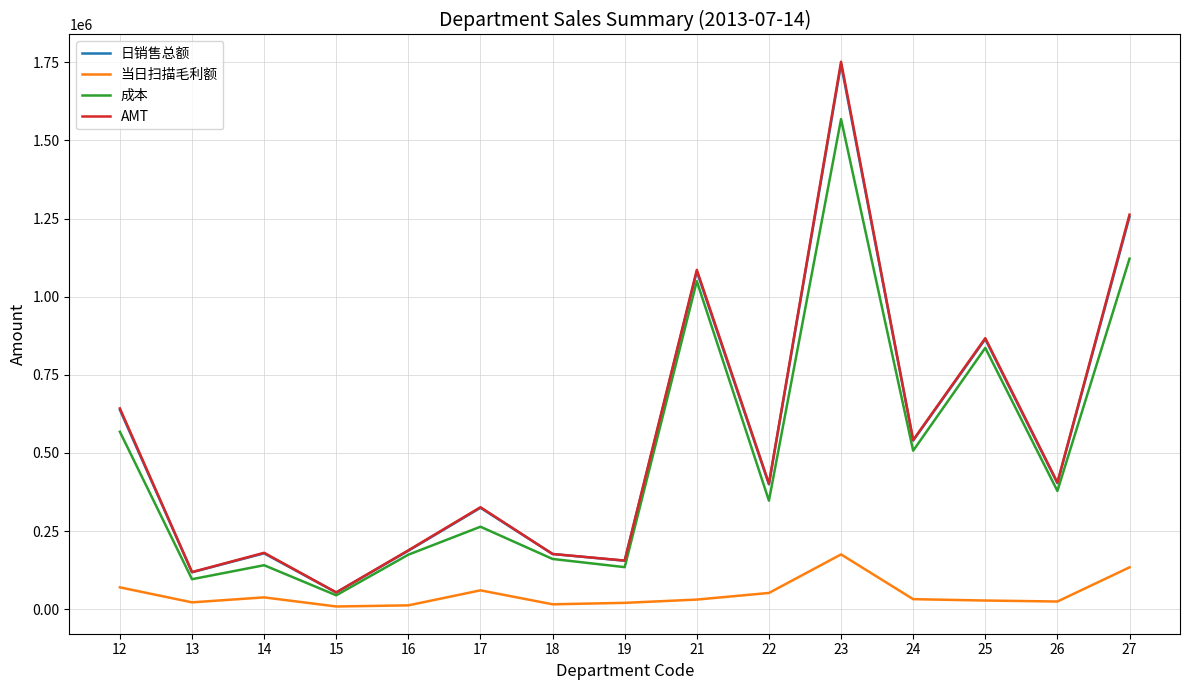

Which series has the largest range (max minus min)?

AMT